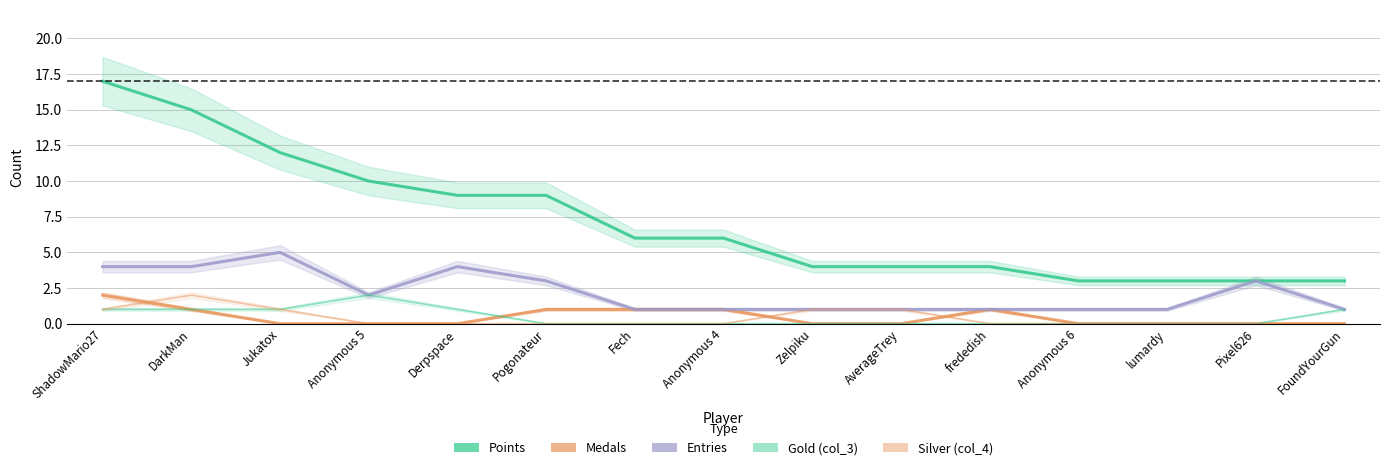

The Points series shows 9 at Derpspace. True or false?

True